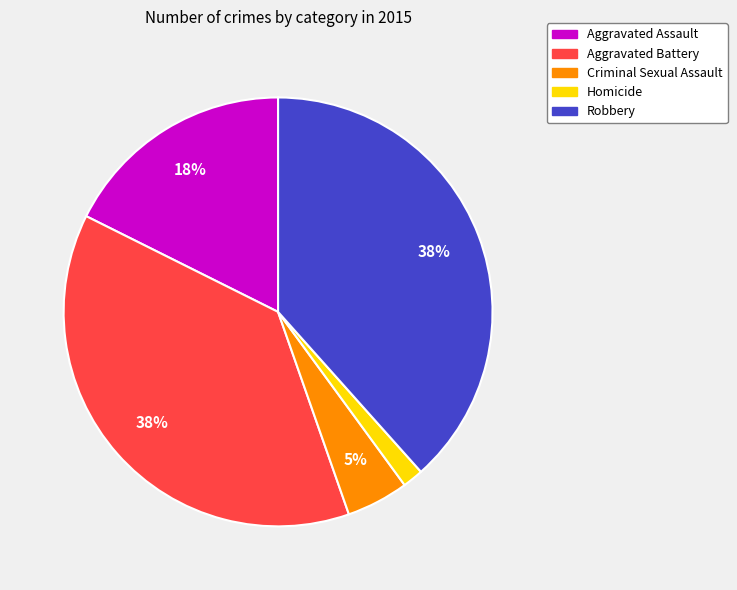

Do Homicide and Aggravated Assault together represent more than half of the pie?

No